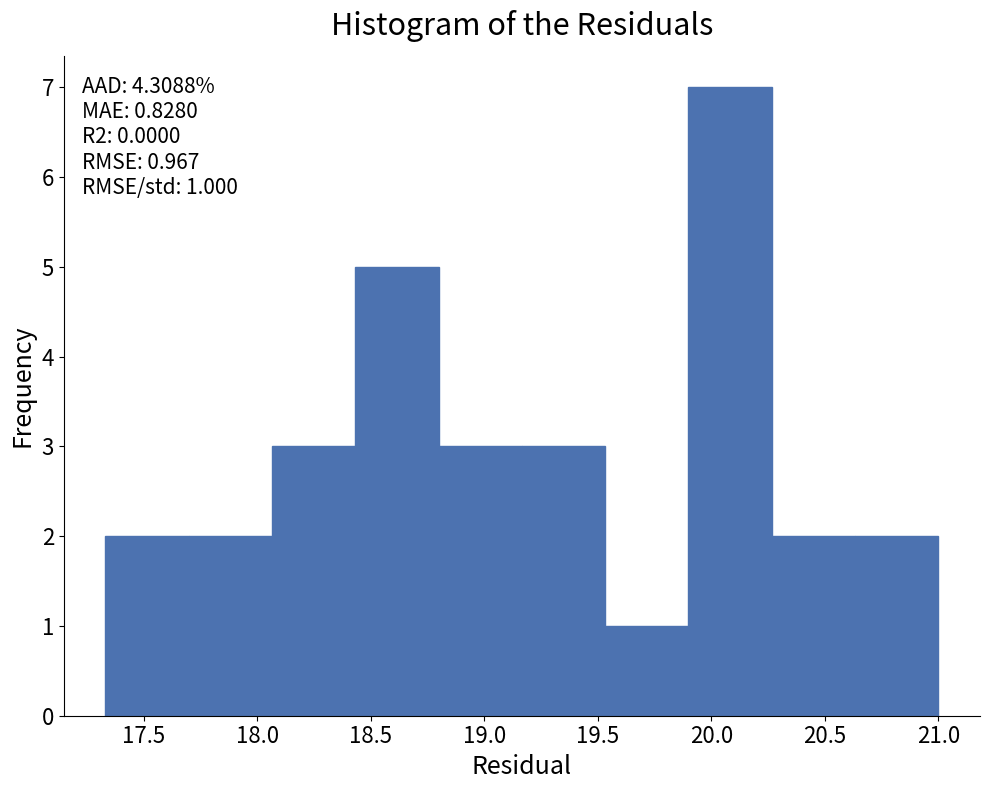

Which range on the x-axis has the tallest bar?

19.90 to 20.25